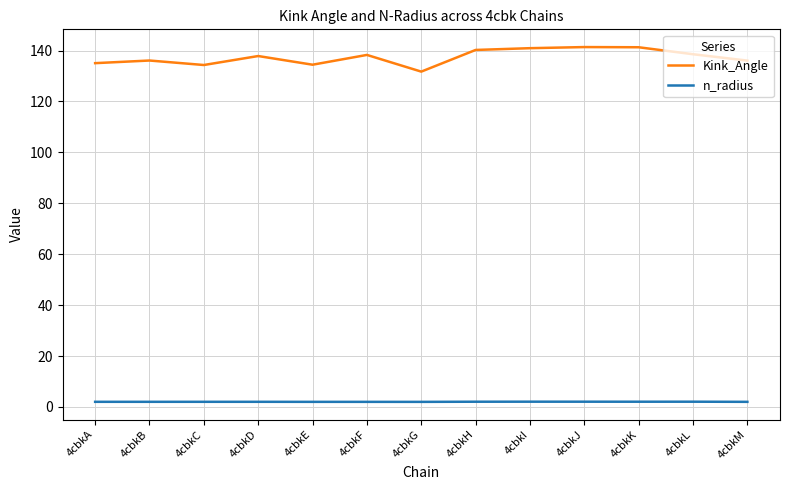

What is the maximum value shown in the chart?

141.3